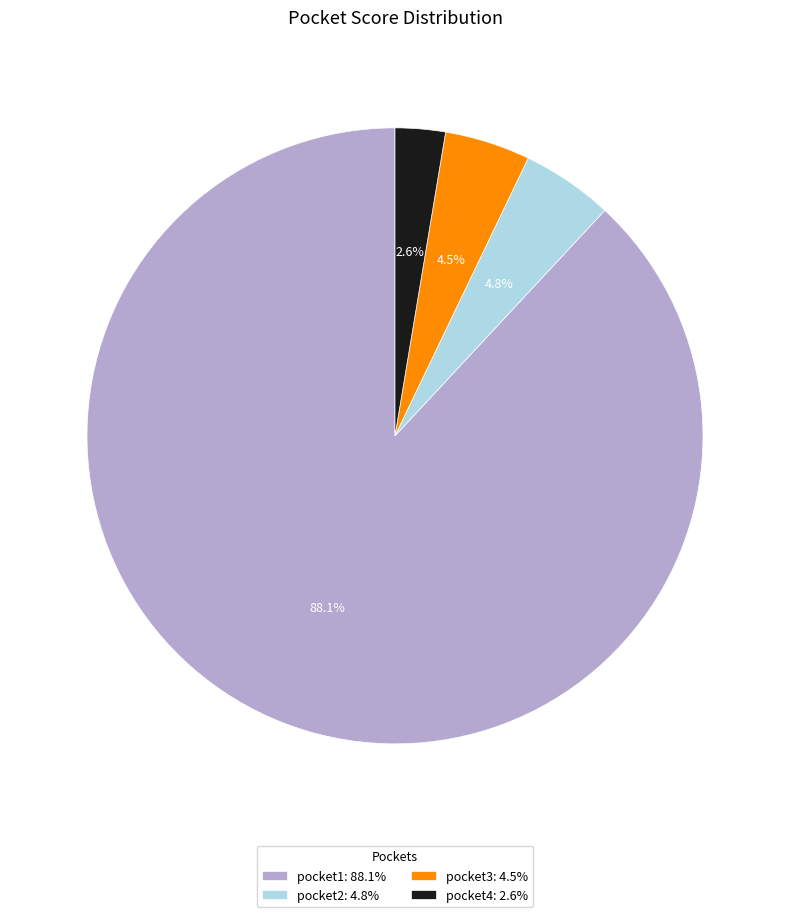

To the nearest percent, what is the combined percentage of pocket1 and pocket3?

93%